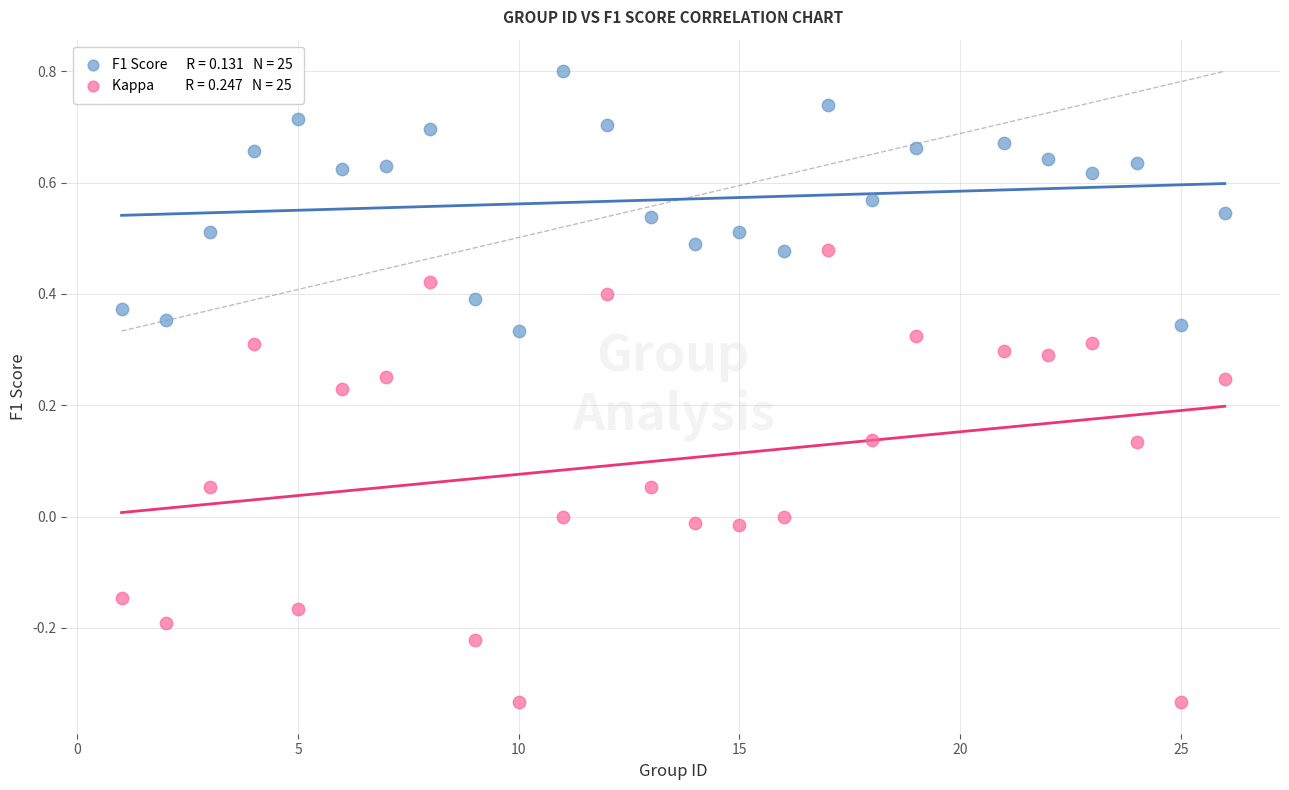

Across all data points, what is the range of Y values (max minus min)?

1.1